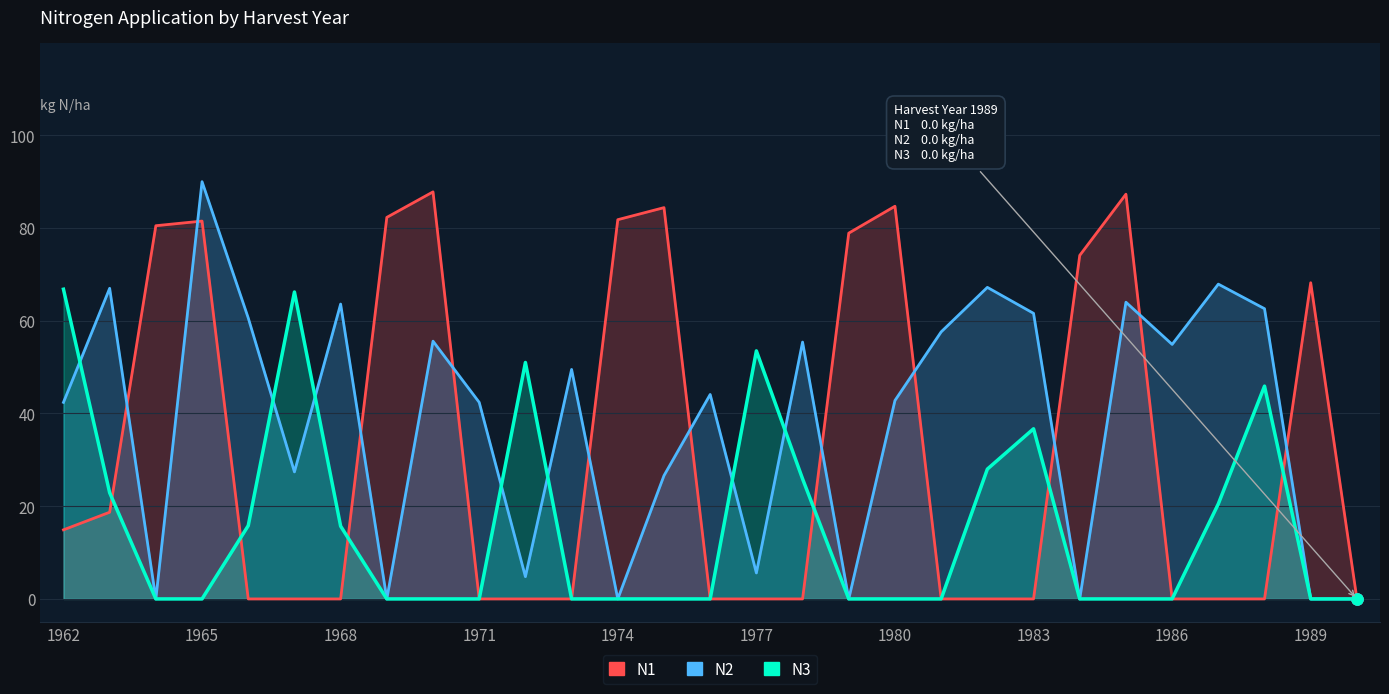

Which series has the widest spread of values?

N2